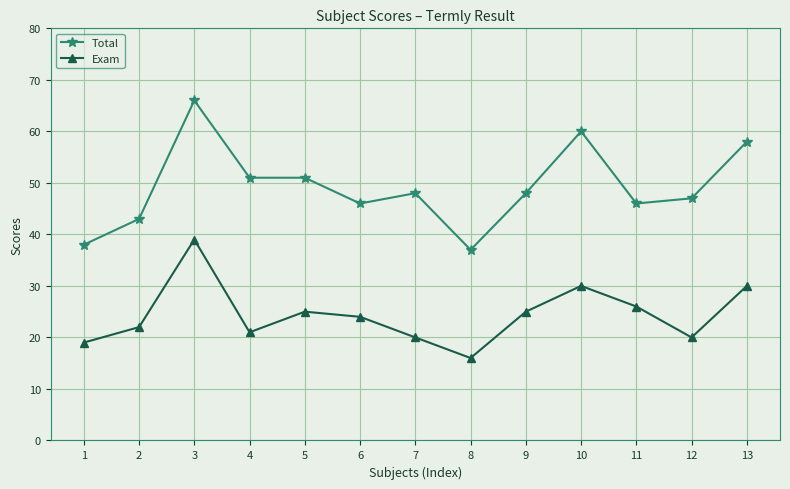

List the series in order of their overall mean, lowest first.

Exam, Total